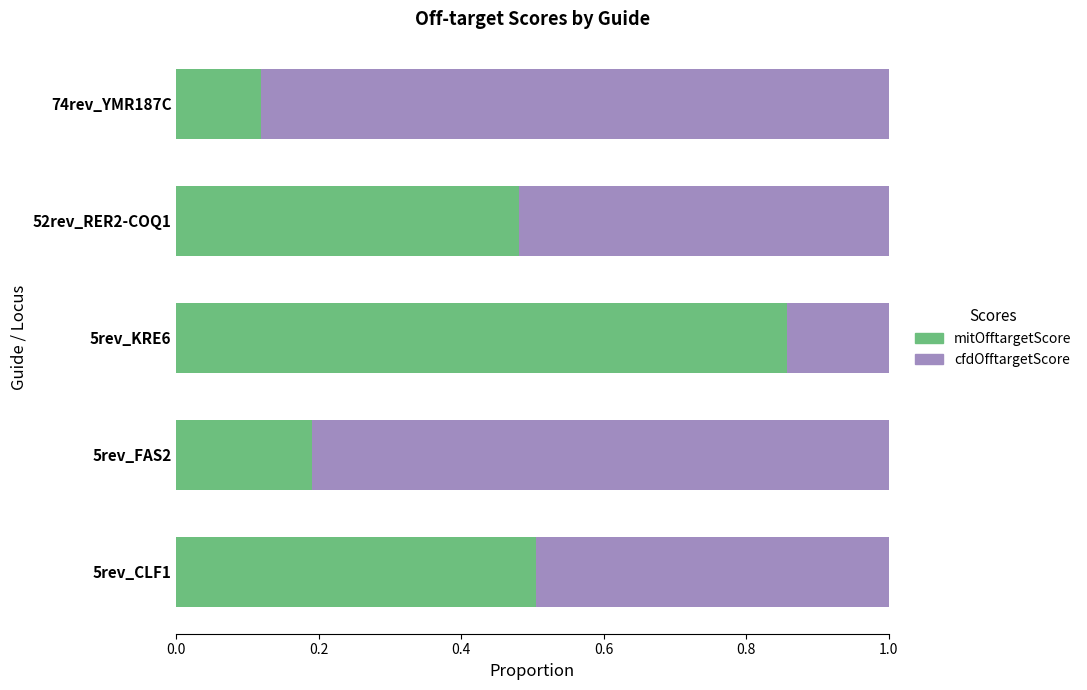

List the labels in order of mitOfftargetScore value, smallest first.

74rev_YMR187C, 5rev_FAS2, 52rev_RER2-COQ1, 5rev_CLF1, 5rev_KRE6